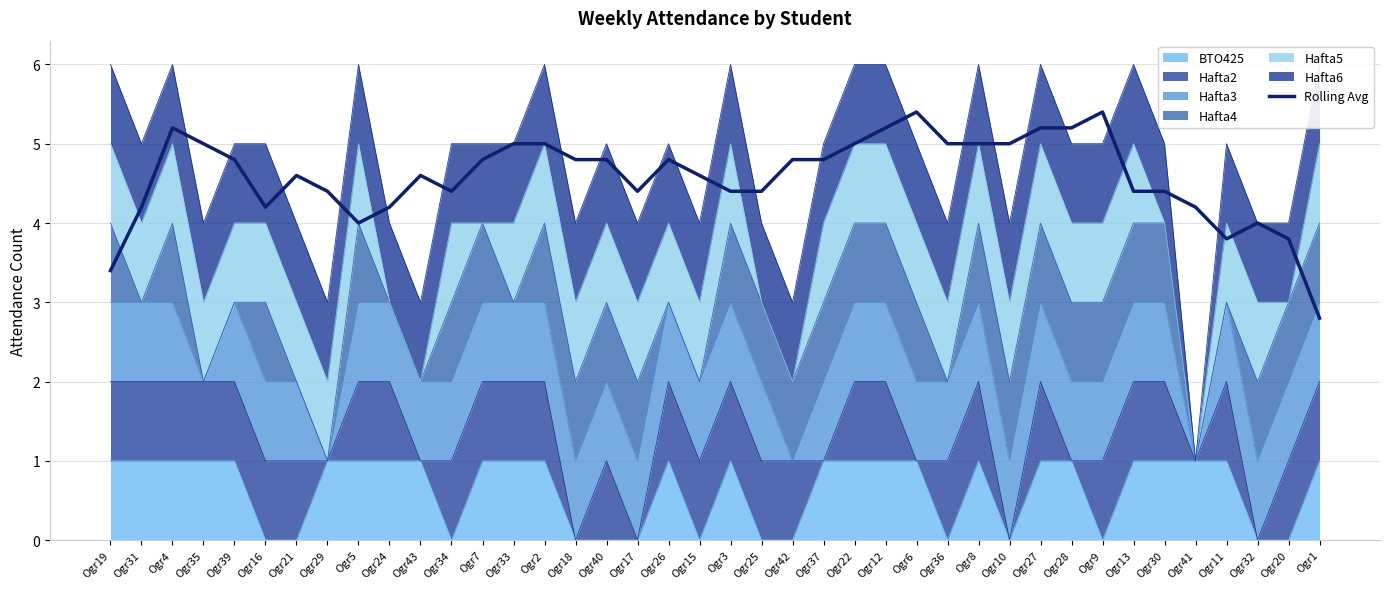

At which label is the value closest to 4?

Ogr5